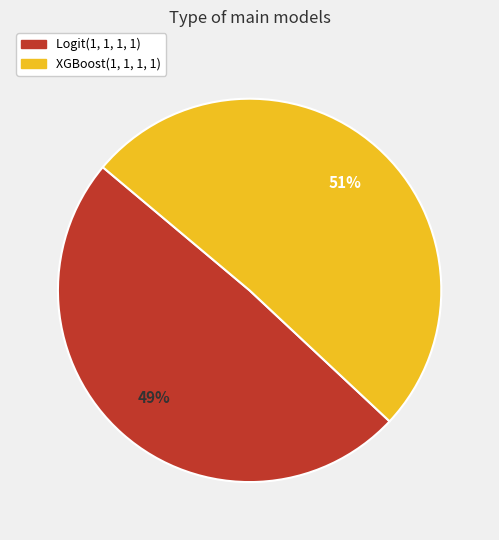

True or false: XGBoost(1, 1, 1, 1) accounts for 41% of the total.

False